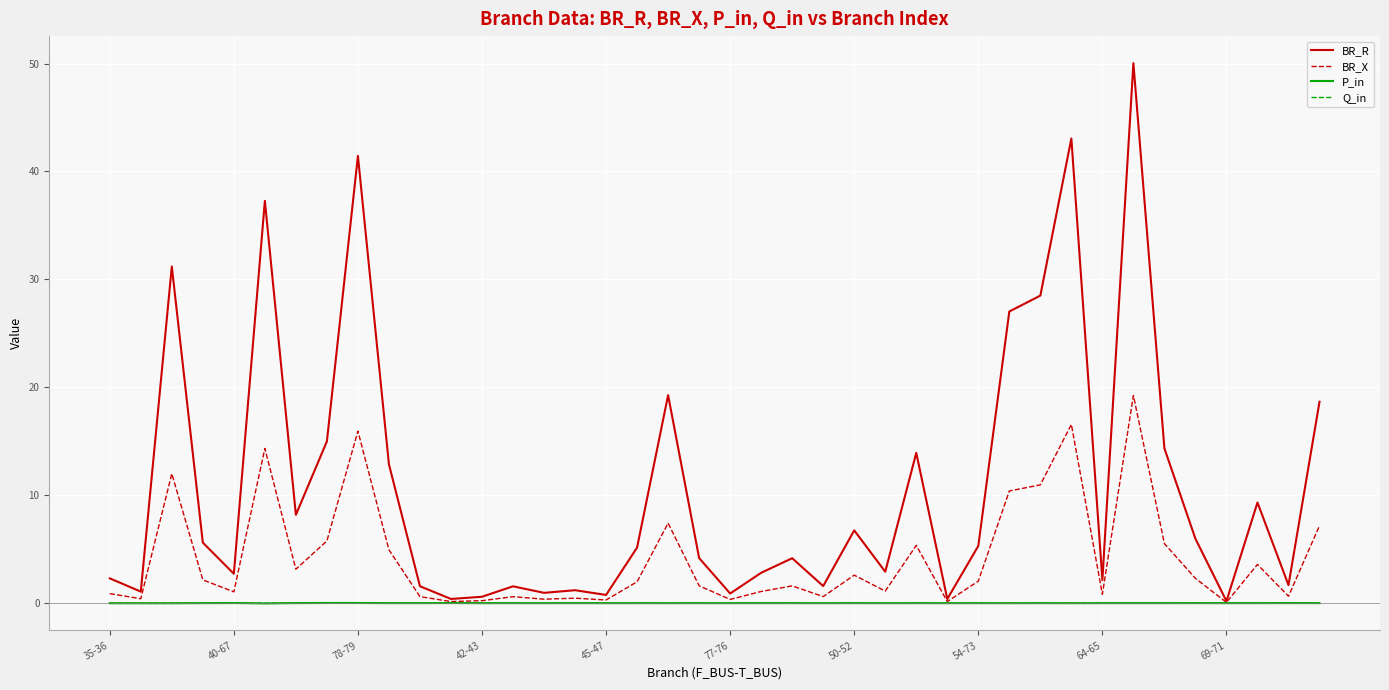

What is the maximum value for BR_X?

19.2